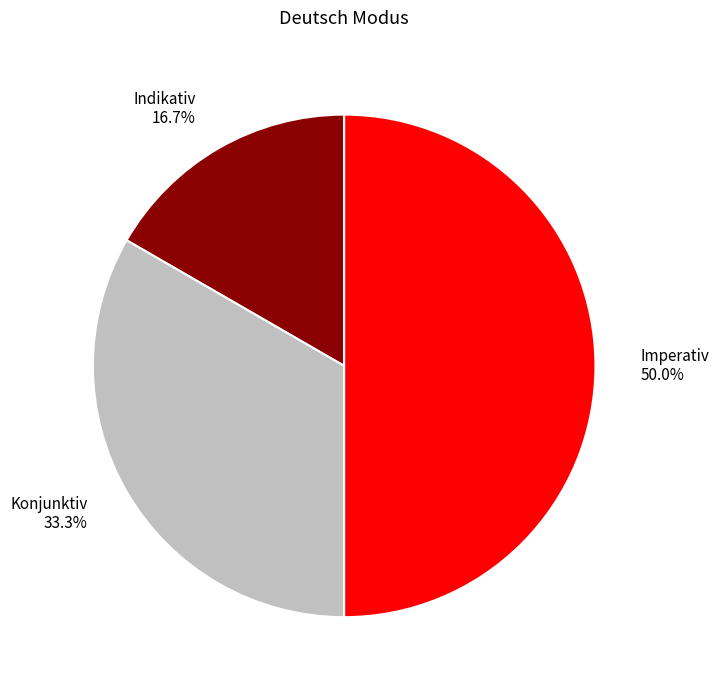

True or false: Konjunktiv accounts for 33% of the total.

True